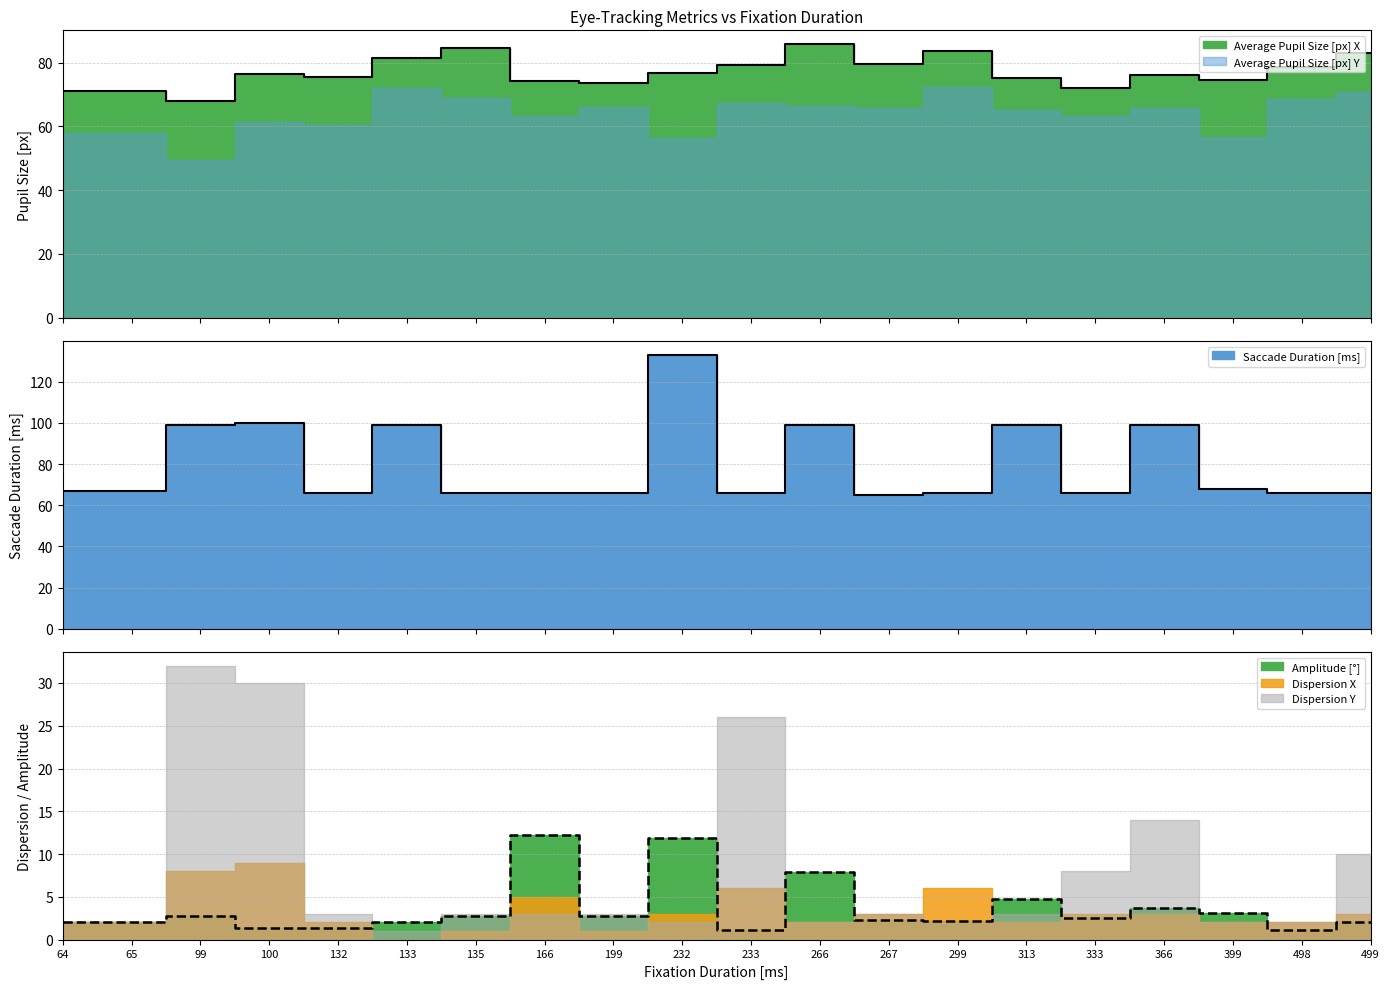

How many data points in Saccade Duration [ms] are less than 67?

10